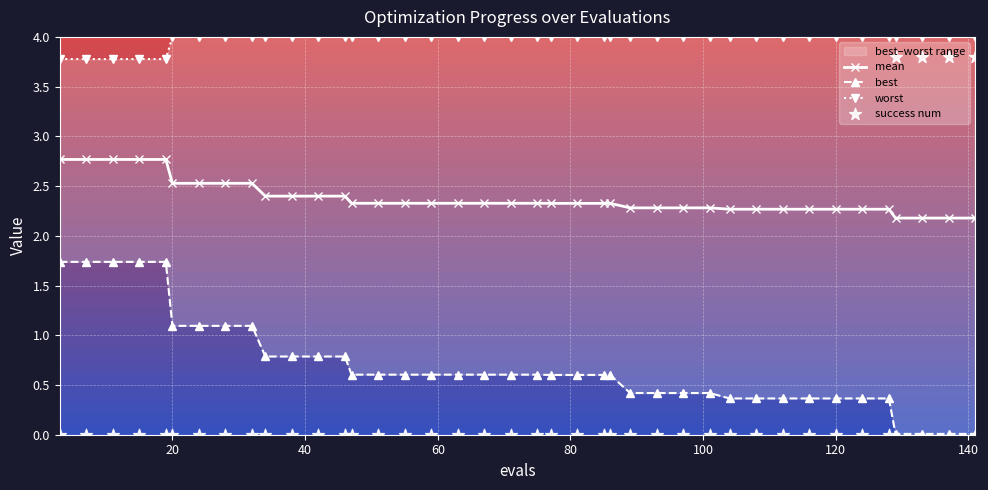

Which series has the widest spread of Y values?

success num